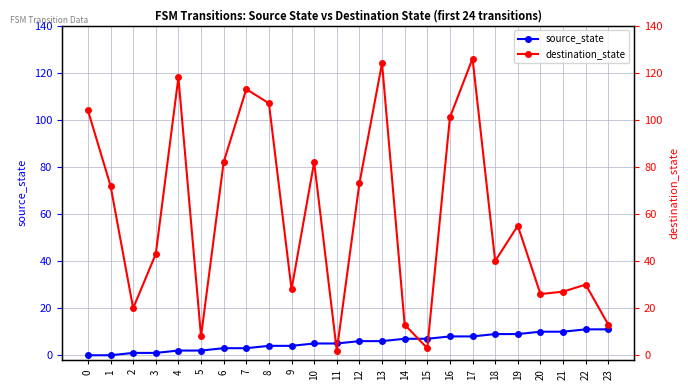

What is the total value across all series at 12?

79